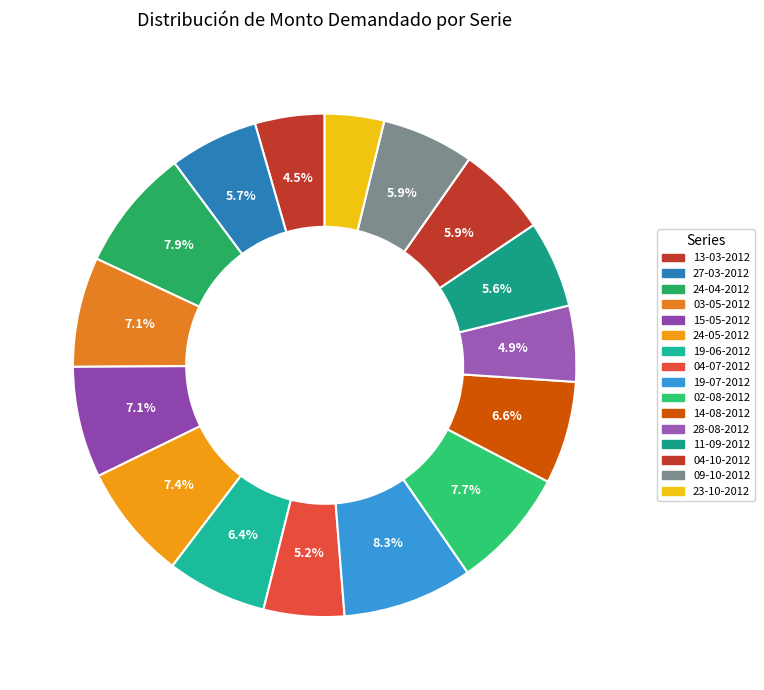

True or false: 11-09-2012 accounts for 6% of the total.

True